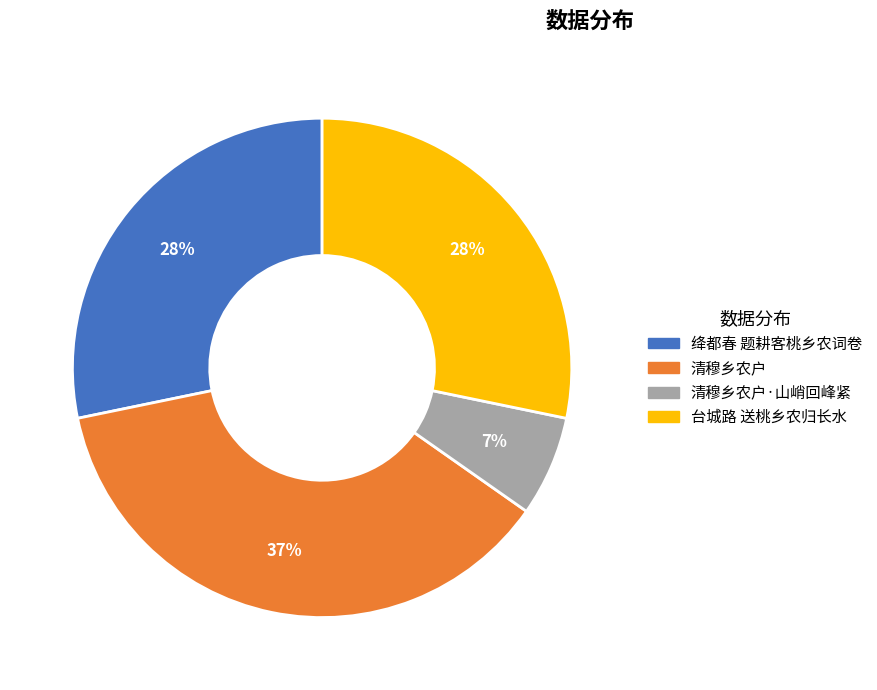

Is there a majority slice in this chart?

No